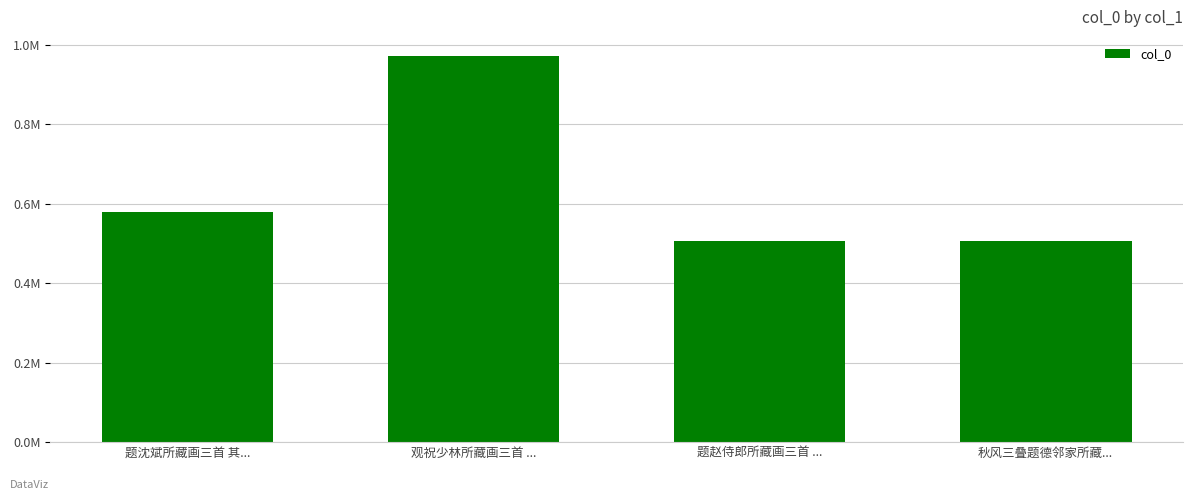

What is the maximum value shown in the chart?

971342